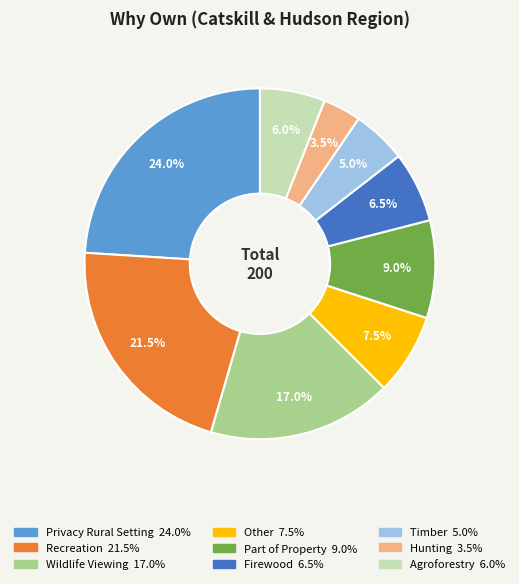

Approximately how many times larger is the value at Hunting compared to Other?

0.5